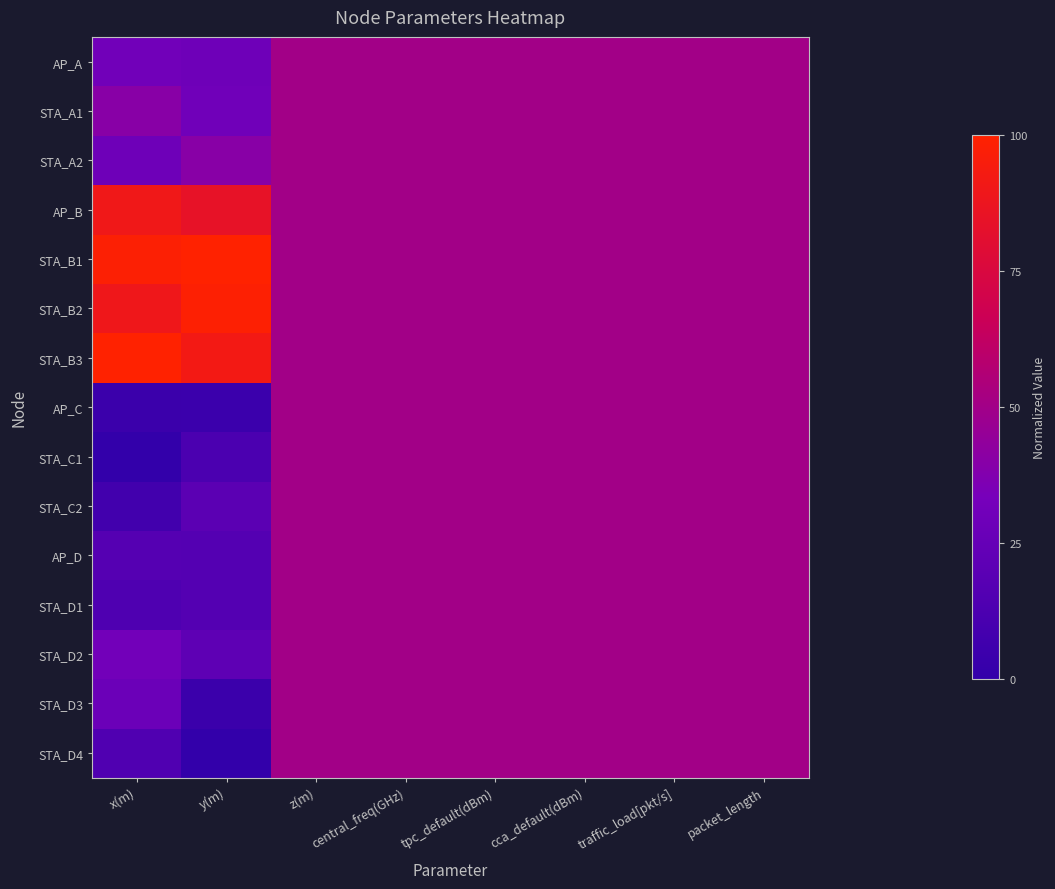

What is the total value across all series at traffic_load[pkt/s]?

7.5